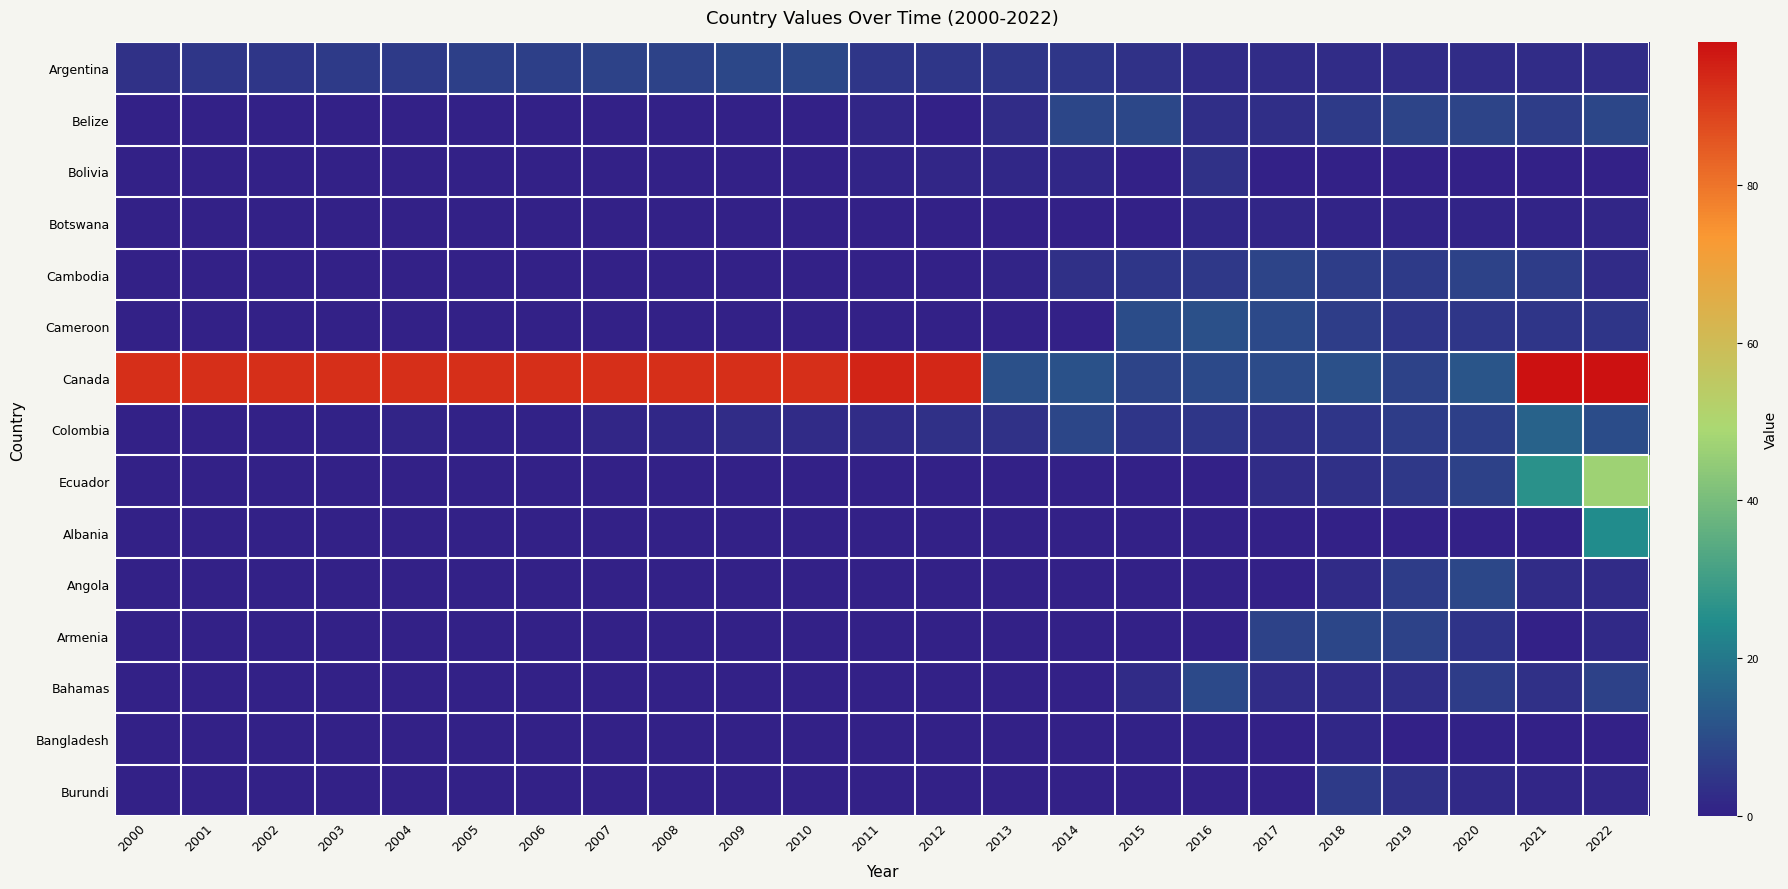

What is the total value across all series at 2014?

38.7